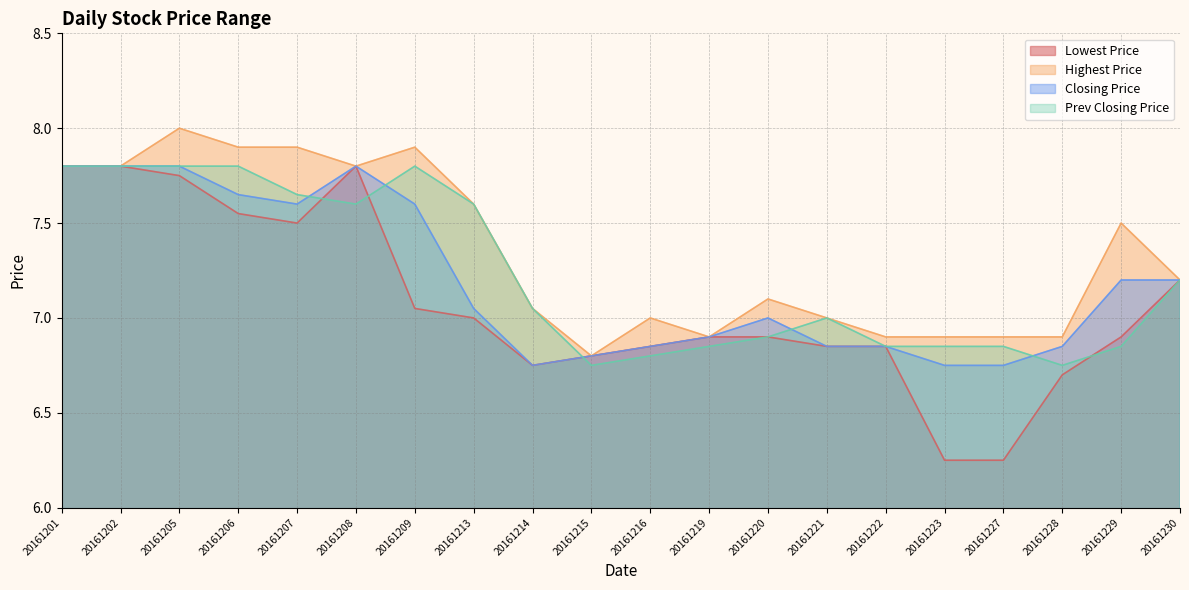

What are all the series names shown in the legend?

Lowest Price, Highest Price, Closing Price, Prev Closing Price